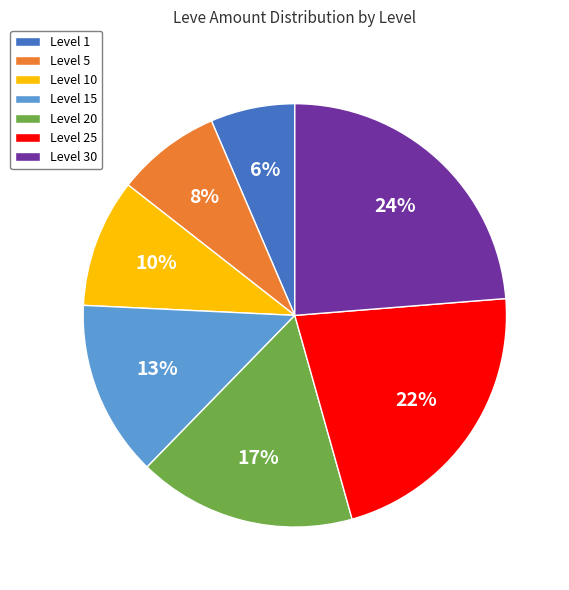

What is the ratio of the value at Level 5 to the value at Level 30?

0.3